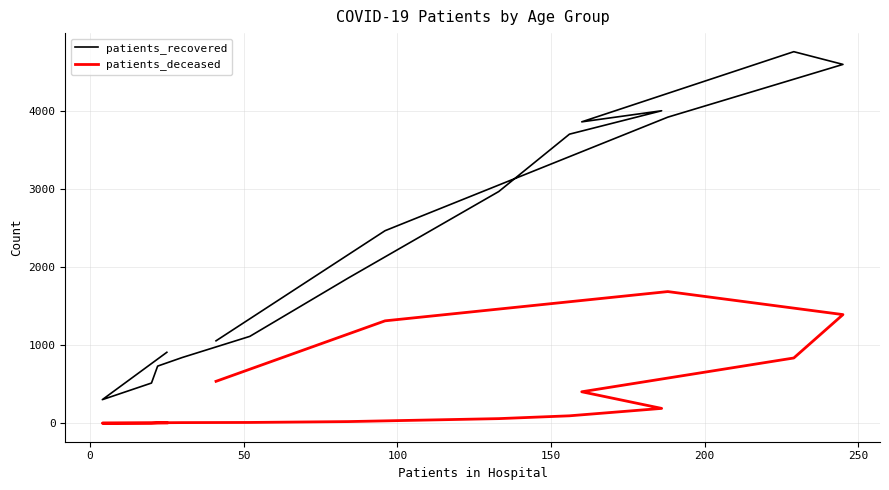

At how many categories does at least one series exceed 2767?

7